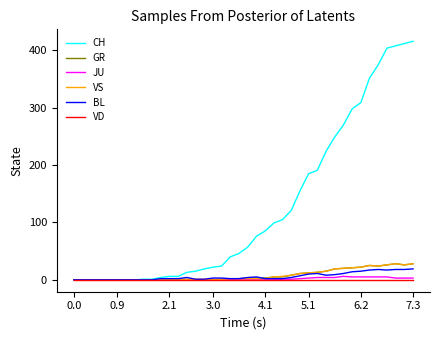

What is the highest value of the VS series?

28